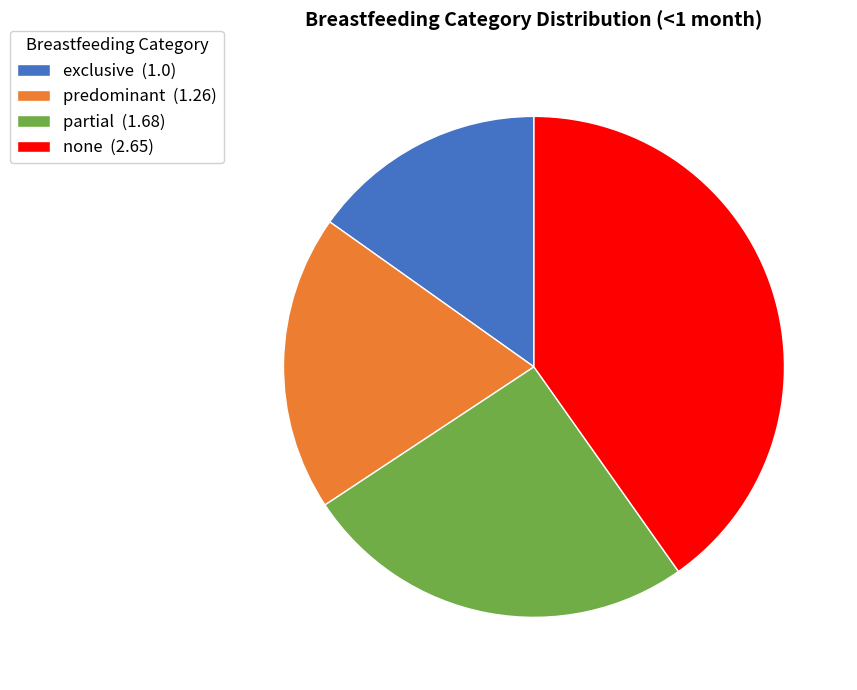

Rank the categories by value from lowest to highest.

exclusive, predominant, partial, none